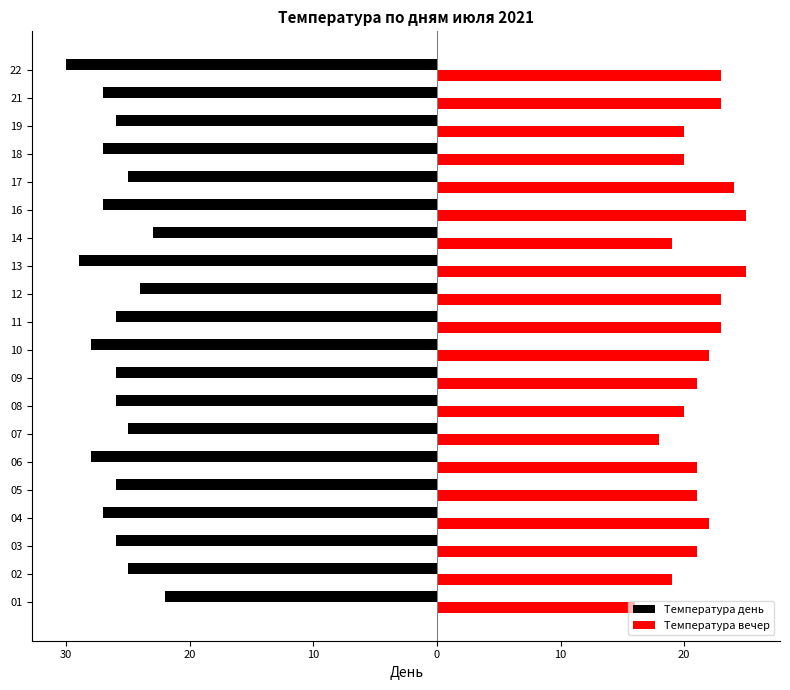

The value of Температура вечер at 17 is 4. True or false?

False